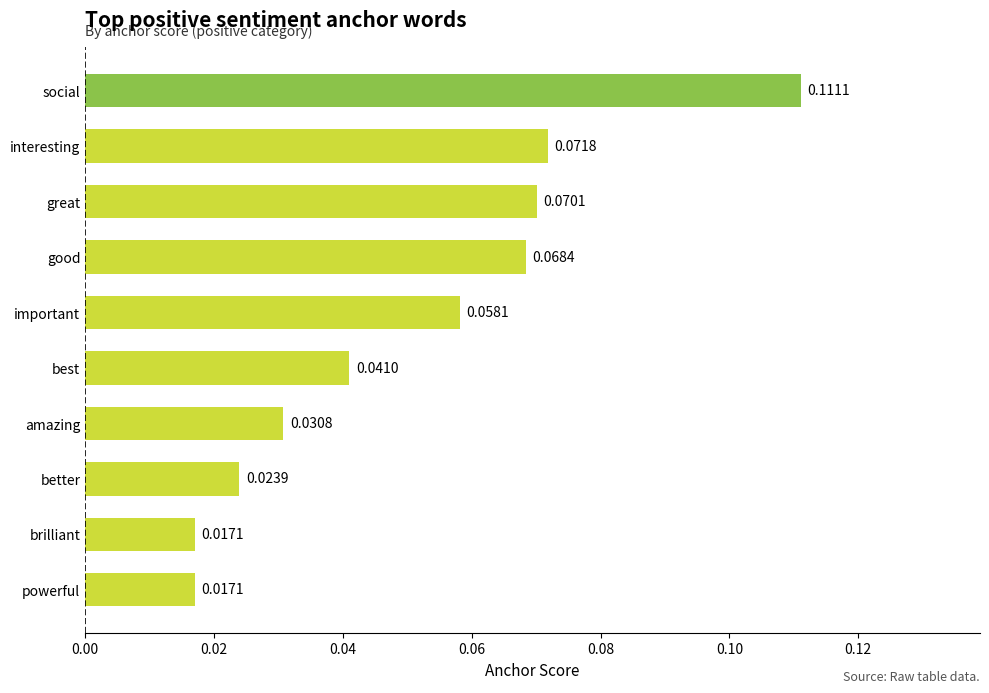

At which category does the chart reach its peak across all series?

social